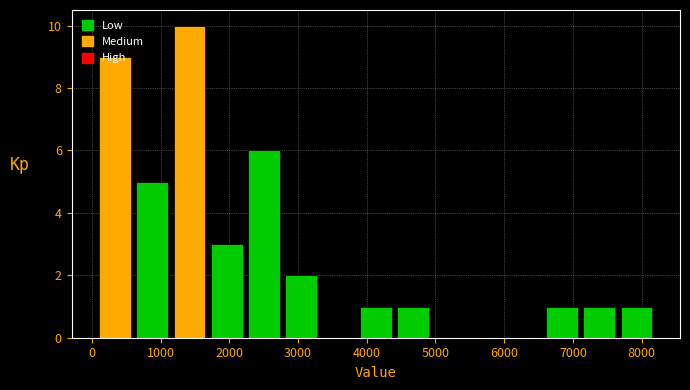

What is the height of the bar covering 2200 to 2800 on the x-axis? Neither the bar edges nor the heights are printed on the chart, so give them approximately, as read against the axes.

6